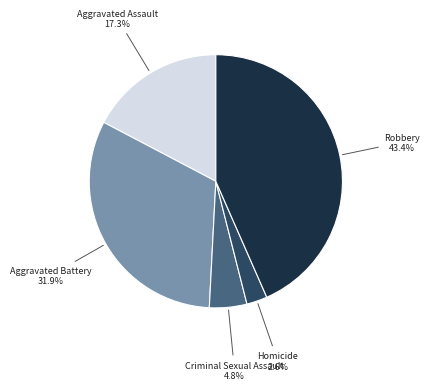

Between Aggravated Assault and Robbery, which is larger?

Robbery